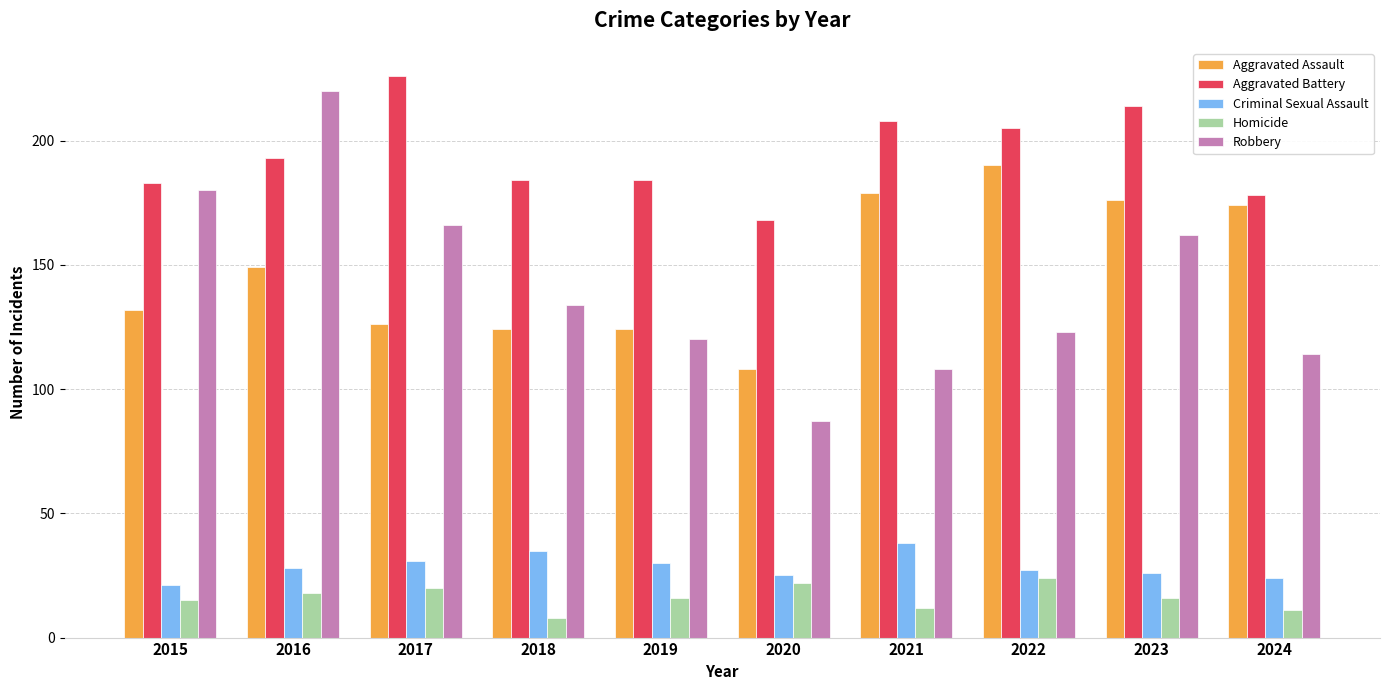

What is the lowest value of the Aggravated Assault series?

108